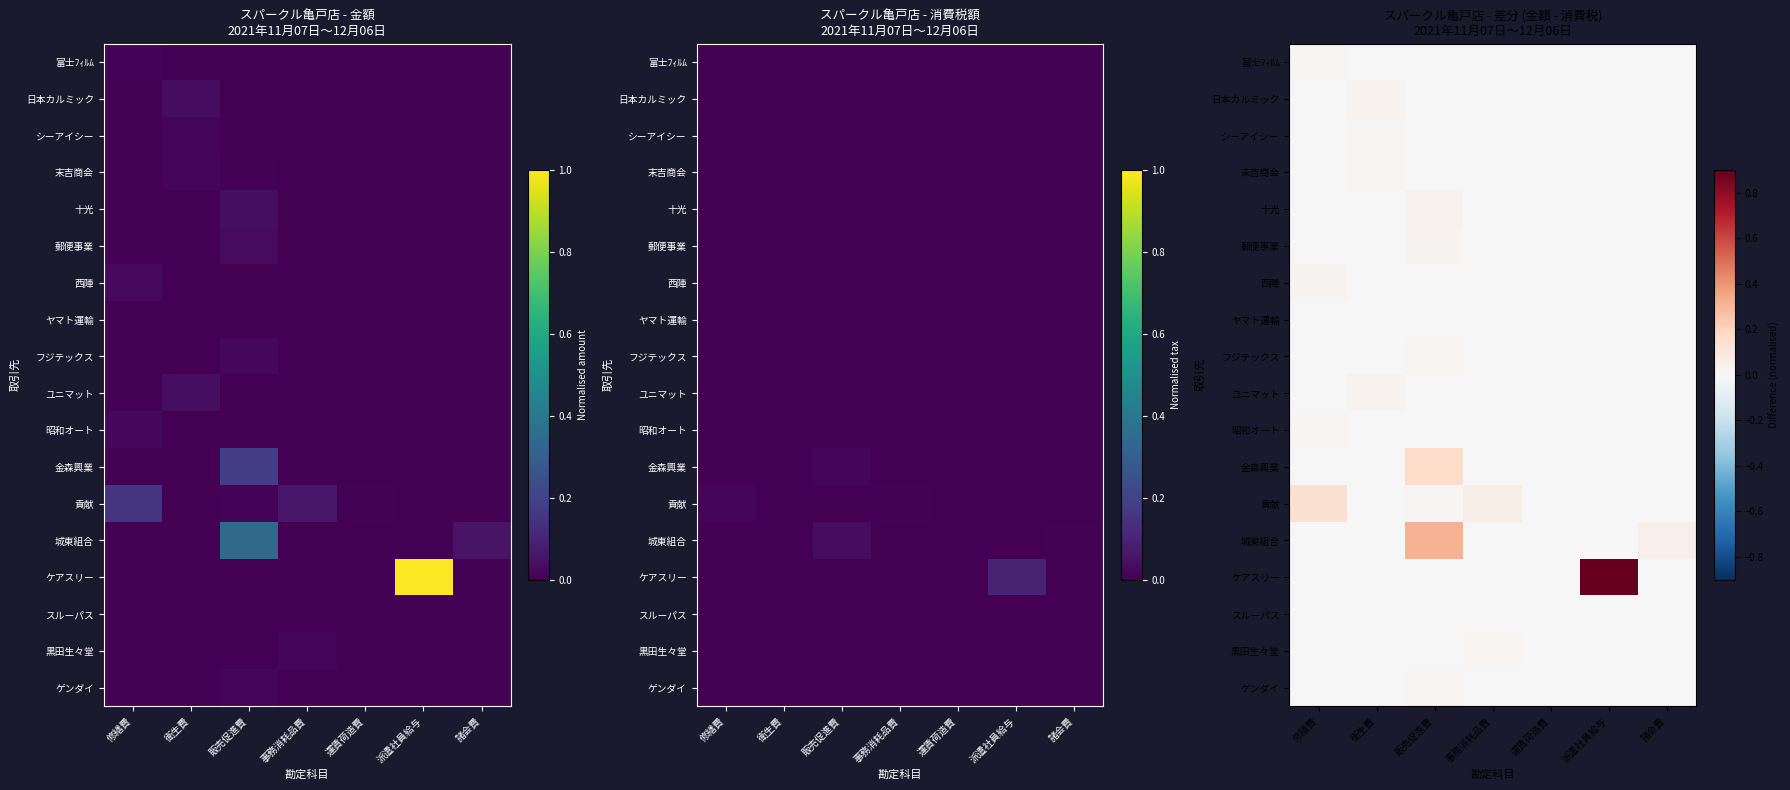

List the labels in order of 十光 value, largest first.

販売促進費, 修繕費, 衛生費, 事務消耗品費, 運賃荷造費, 派遣社員給与, 諸会費